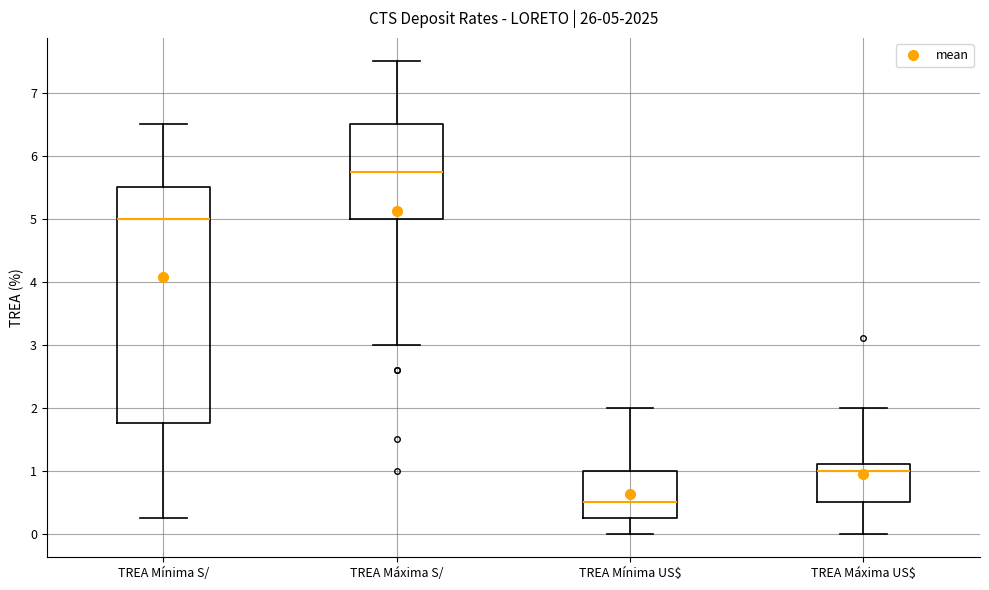

Which box is the tallest, from its lower edge to its upper edge?

TREA Mínima S/